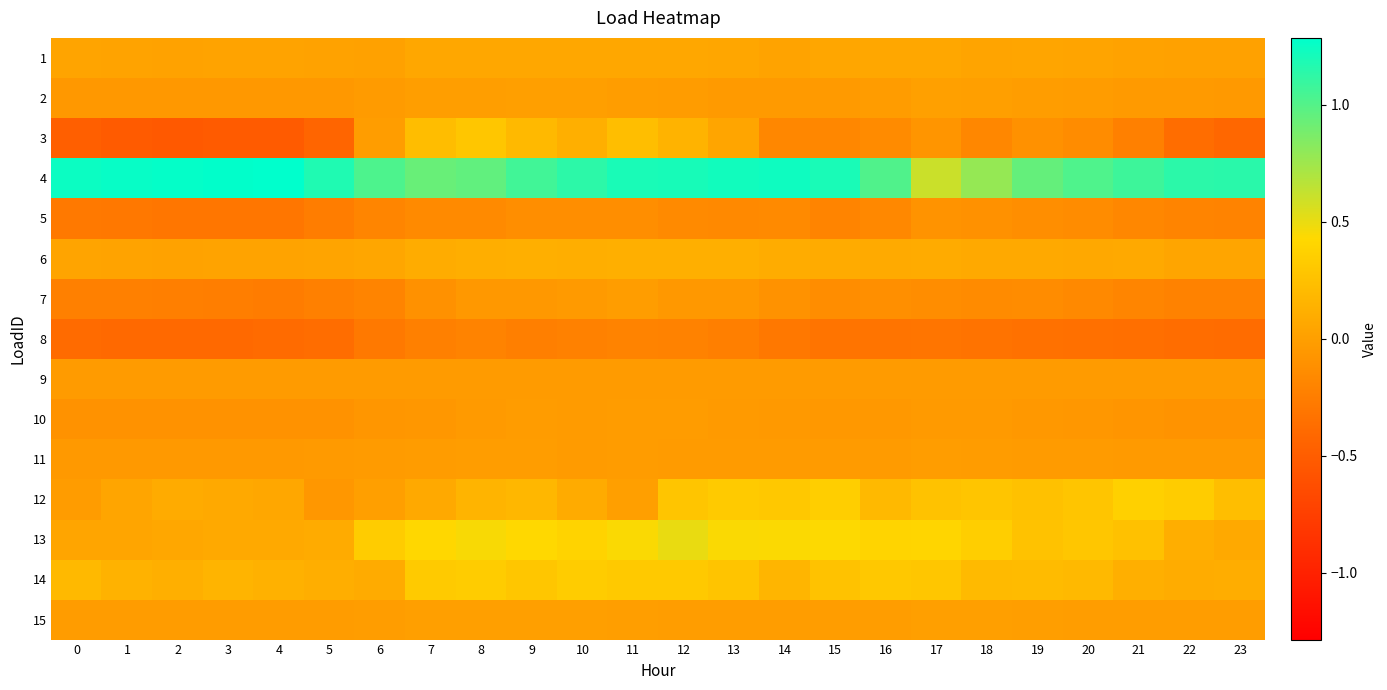

What is the difference between the highest and lowest values at 13?

1.5